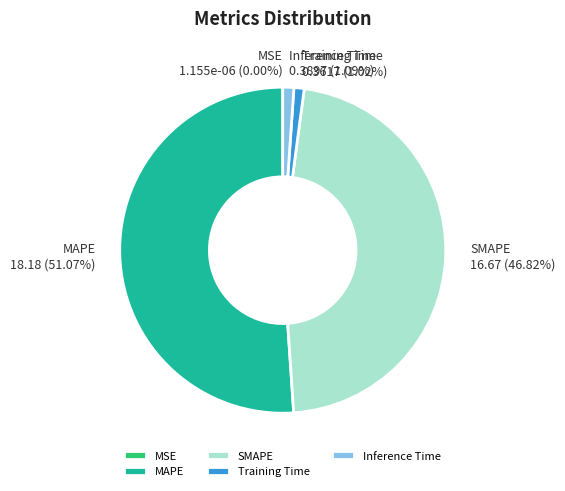

Which slice represents more than half of the pie?

MAPE